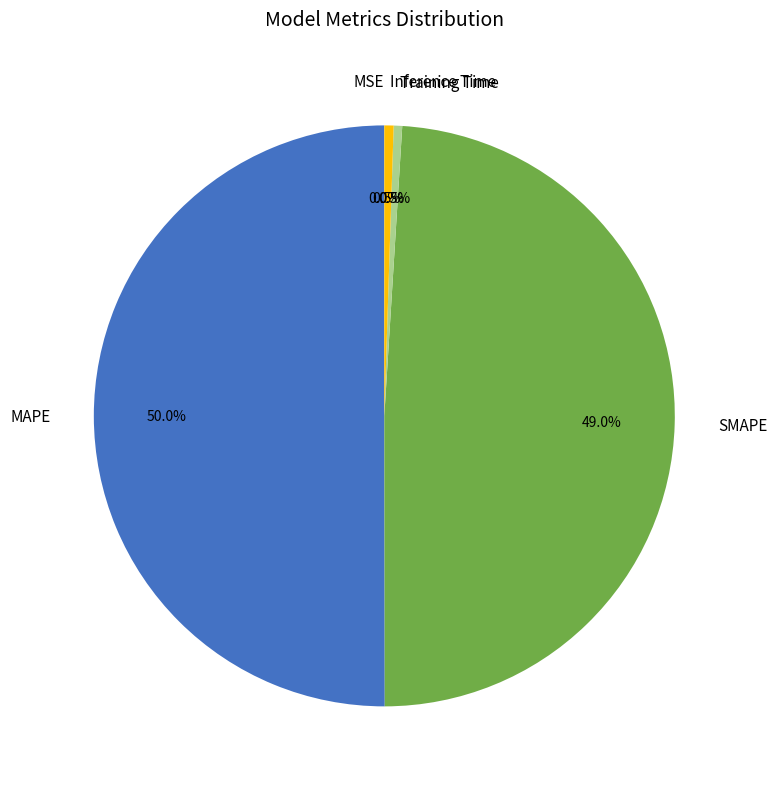

What percentage is NOT represented by SMAPE?

51.0%